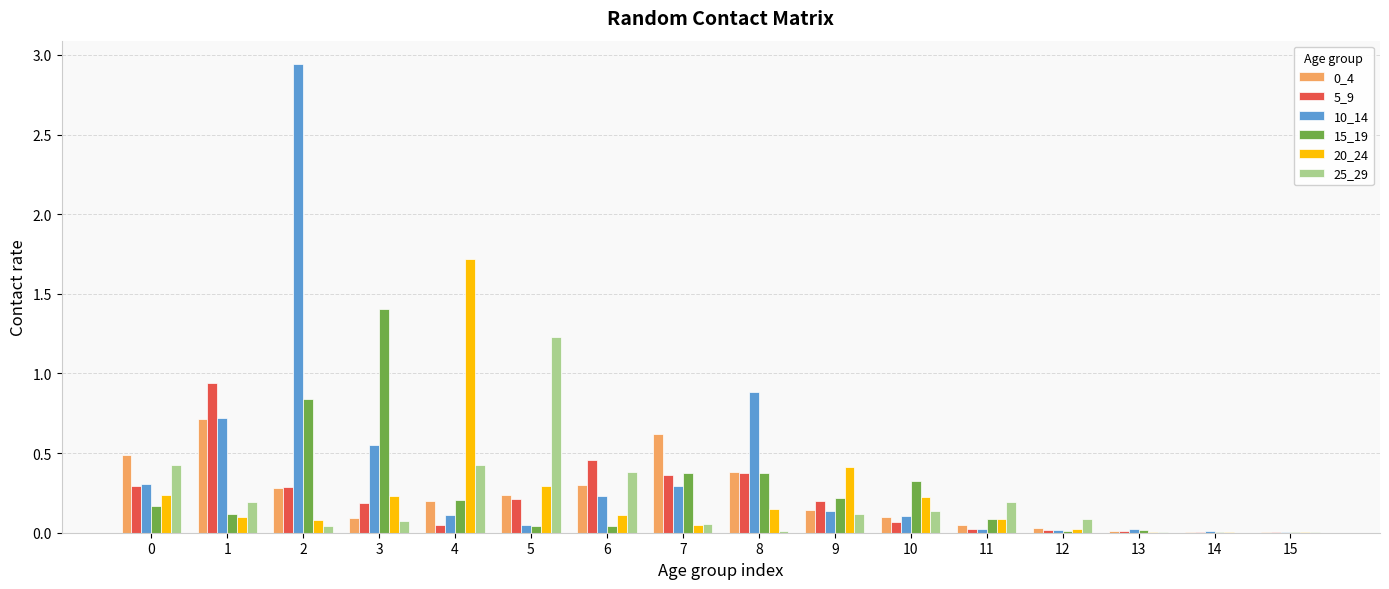

What is the total value across all series at 4?

2.7